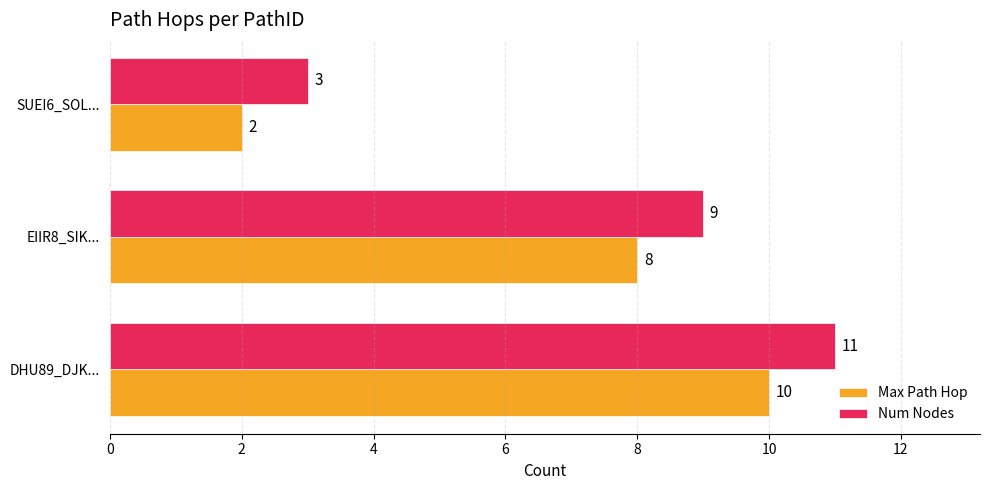

The value of Num Nodes at SUEI6_SOL... is 1. True or false?

False